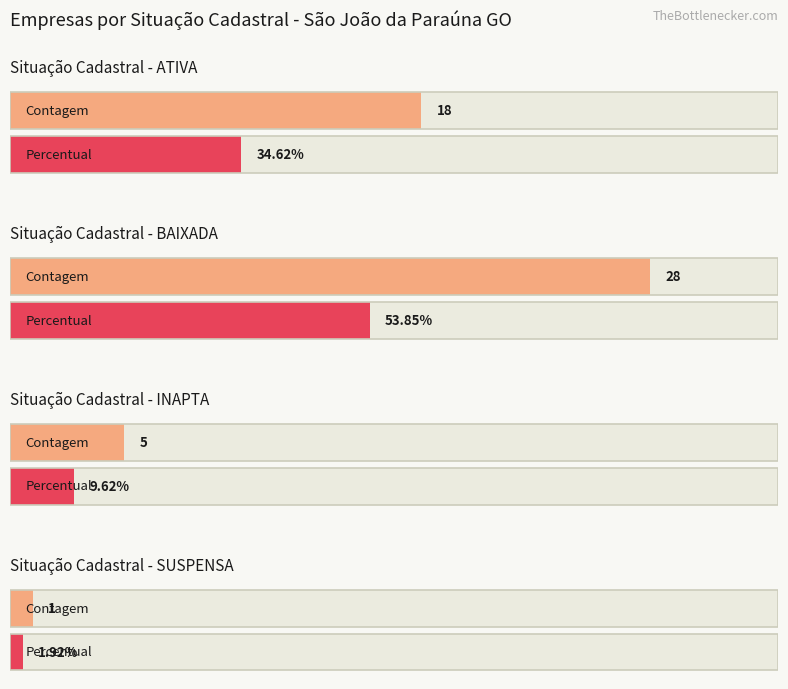

Rank the categories by value from lowest to highest.

SUSPENSA, INAPTA, ATIVA, BAIXADA